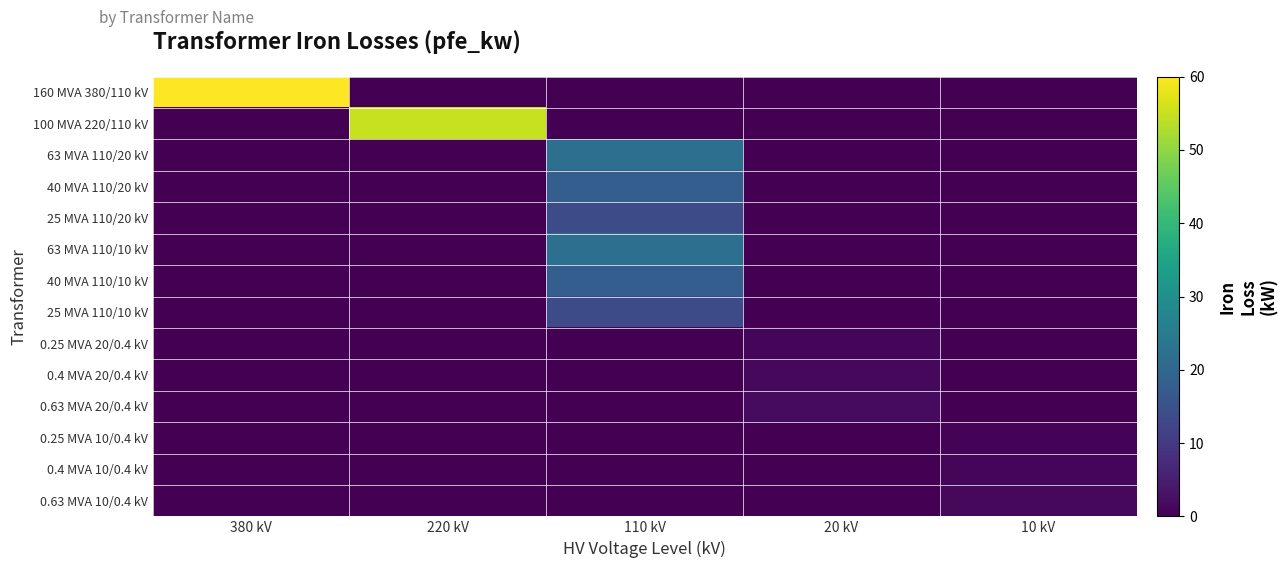

Reading left to right, list all the values displayed in this chart.

row_0: 380 kV=60.0	220 kV=0.0	110 kV=0.0	20 kV=0.0	10 kV=0.0
row_1: 380 kV=0.0	220 kV=55.0	110 kV=0.0	20 kV=0.0	10 kV=0.0
row_2: 380 kV=0.0	220 kV=0.0	110 kV=22.0	20 kV=0.0	10 kV=0.0
row_3: 380 kV=0.0	220 kV=0.0	110 kV=18.0	20 kV=0.0	10 kV=0.0
row_4: 380 kV=0.0	220 kV=0.0	110 kV=14.0	20 kV=0.0	10 kV=0.0
row_5: 380 kV=0.0	220 kV=0.0	110 kV=22.0	20 kV=0.0	10 kV=0.0
row_6: 380 kV=0.0	220 kV=0.0	110 kV=18.0	20 kV=0.0	10 kV=0.0
row_7: 380 kV=0.0	220 kV=0.0	110 kV=14.0	20 kV=0.0	10 kV=0.0
row_8: 380 kV=0.0	220 kV=0.0	110 kV=0.0	20 kV=0.8	10 kV=0.0
row_9: 380 kV=0.0	220 kV=0.0	110 kV=0.0	20 kV=1.4	10 kV=0.0
row_10: 380 kV=0.0	220 kV=0.0	110 kV=0.0	20 kV=1.6	10 kV=0.0
row_11: 380 kV=0.0	220 kV=0.0	110 kV=0.0	20 kV=0.0	10 kV=0.6
row_12: 380 kV=0.0	220 kV=0.0	110 kV=0.0	20 kV=0.0	10 kV=0.9
row_13: 380 kV=0.0	220 kV=0.0	110 kV=0.0	20 kV=0.0	10 kV=1.2